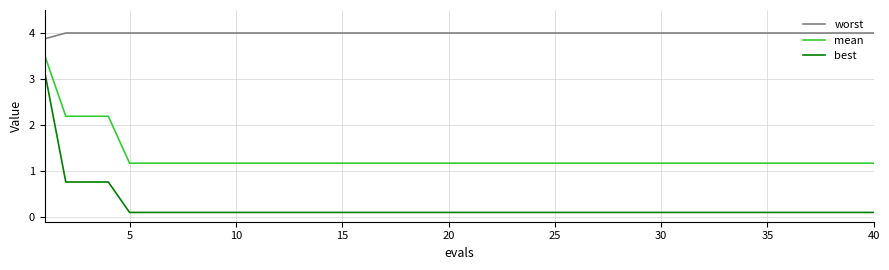

True or false: best and worst cross at least once.

False